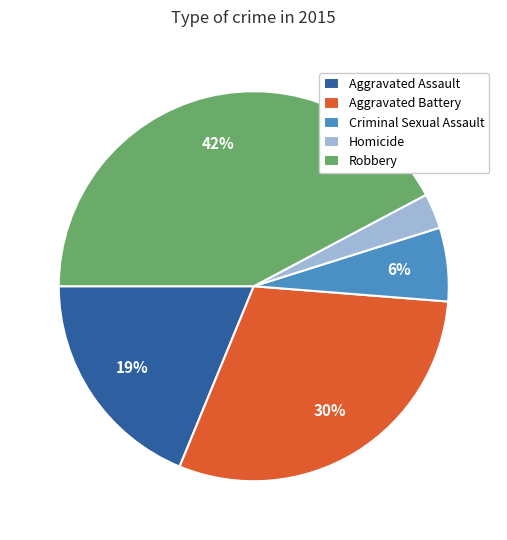

Is there any slice that represents more than half of the pie?

No